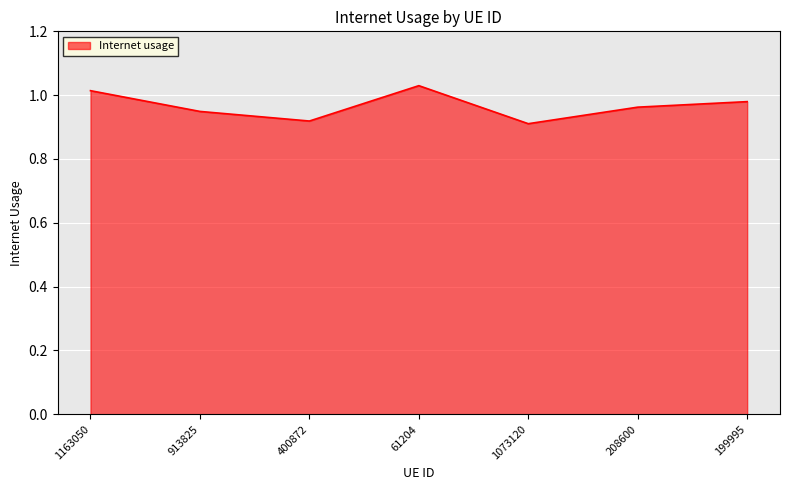

How many values are between 0 and 1?

5